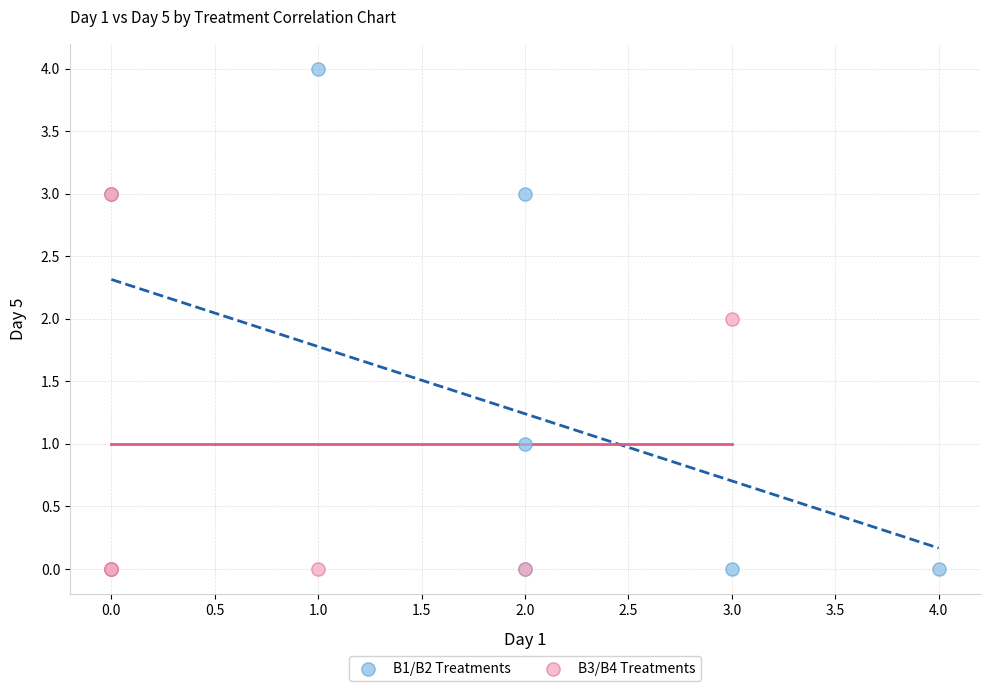

Which series has the largest Y range (max minus min)?

B1/B2 Treatments